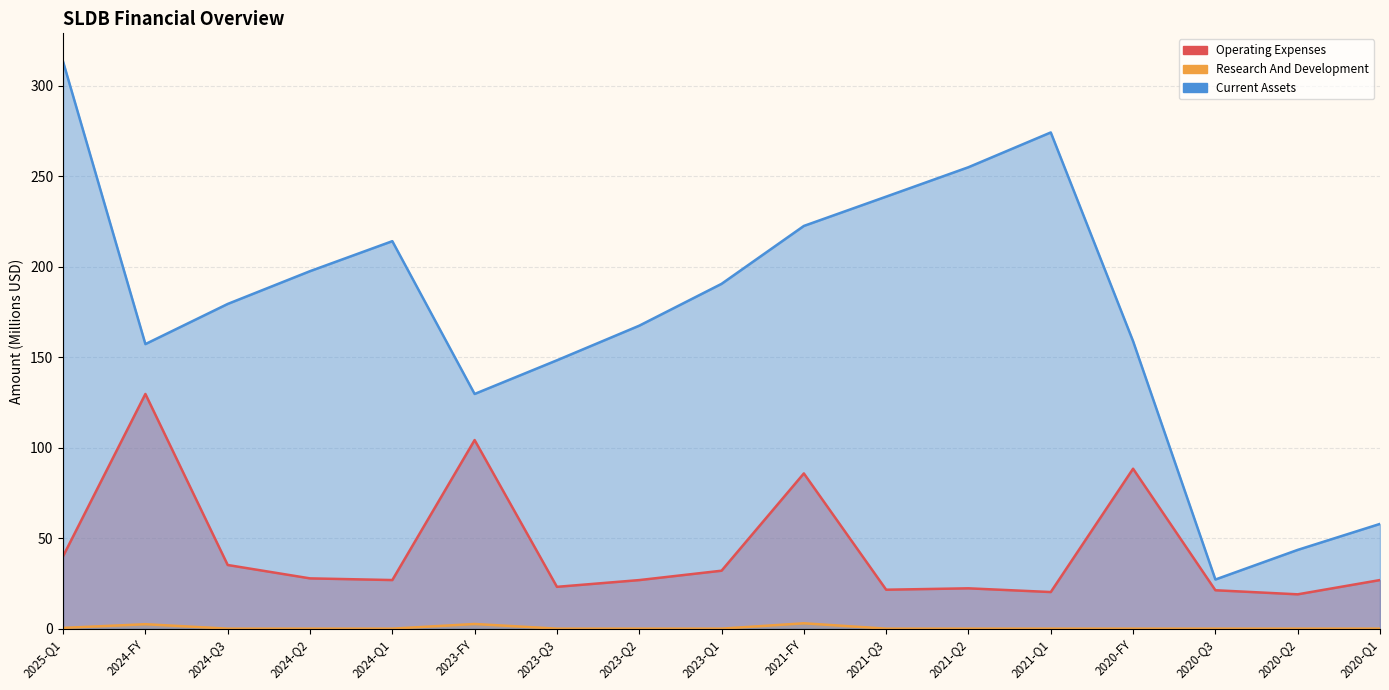

How many interior local peaks does the income_statement.research_and_development series have?

3